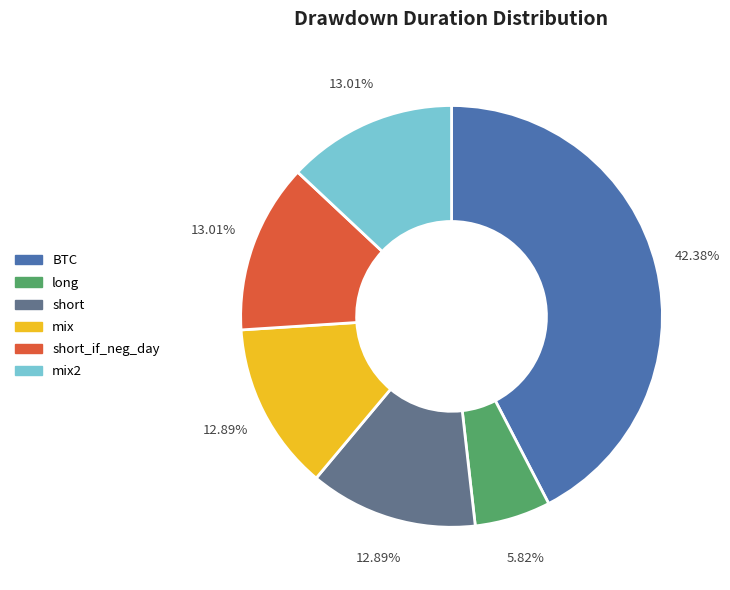

Which category has the smallest portion of the pie?

long